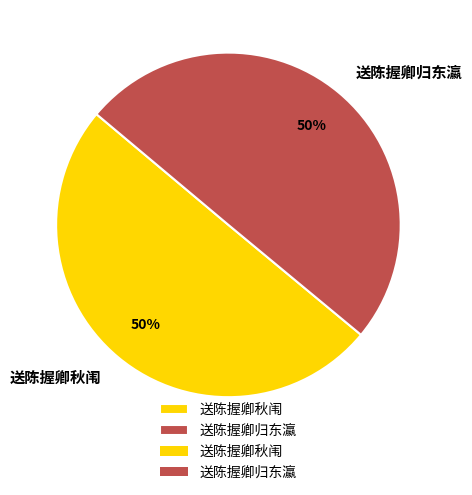

Is the sum of 送陈握卿秋闱 and 送陈握卿归东瀛 greater than half?

Yes